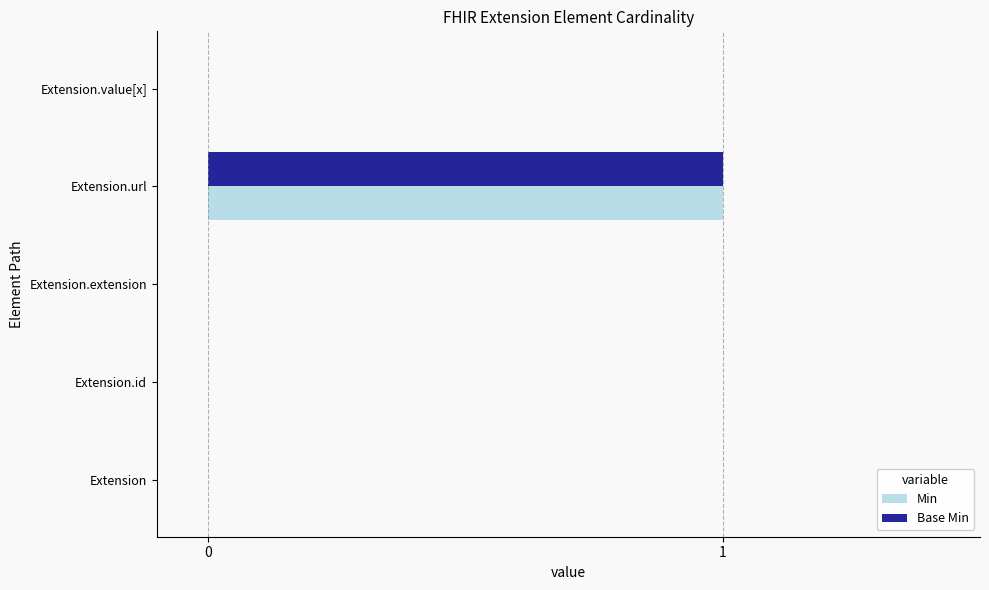

At which category is the sum across all series the highest?

Extension.url